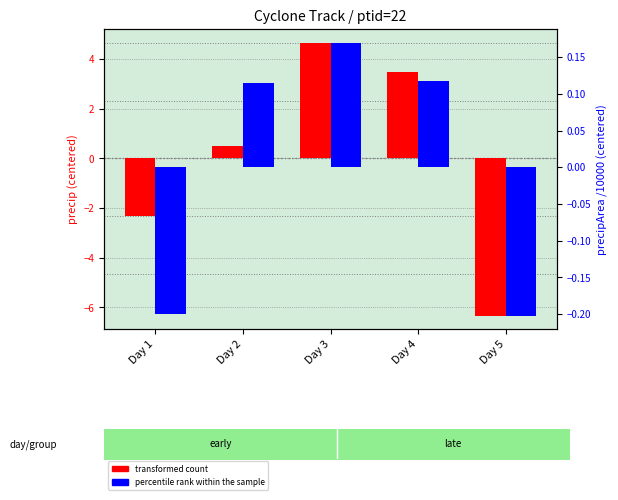

List the series in order of their overall mean, highest first.

transformed count, percentile rank within the sample